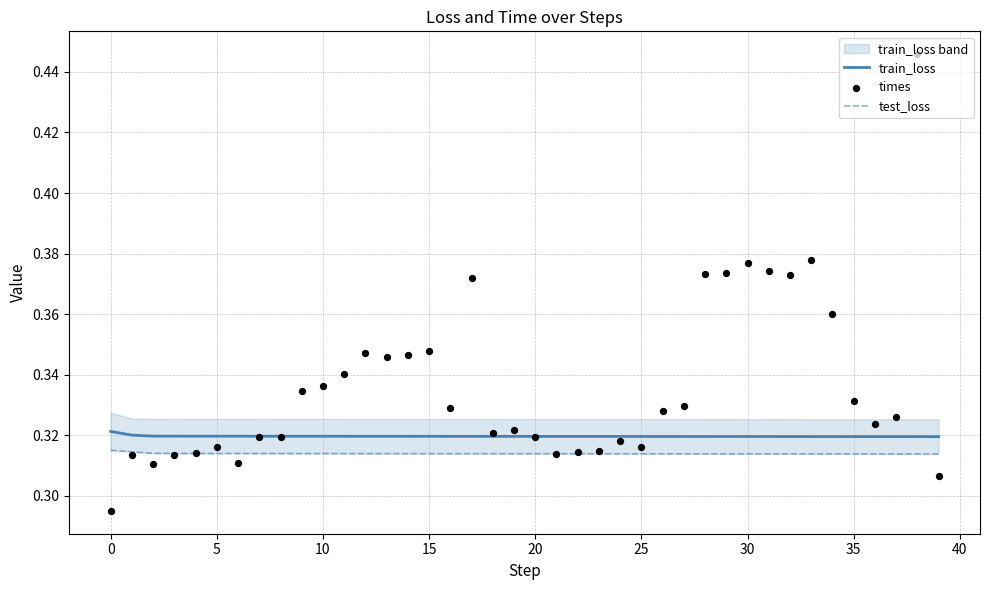

At how many categories does at least one series exceed 0?

40